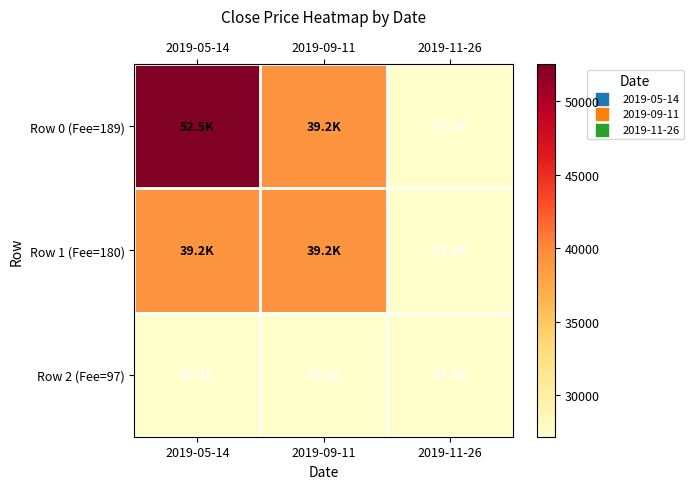

How many categories are shown in the chart?

3